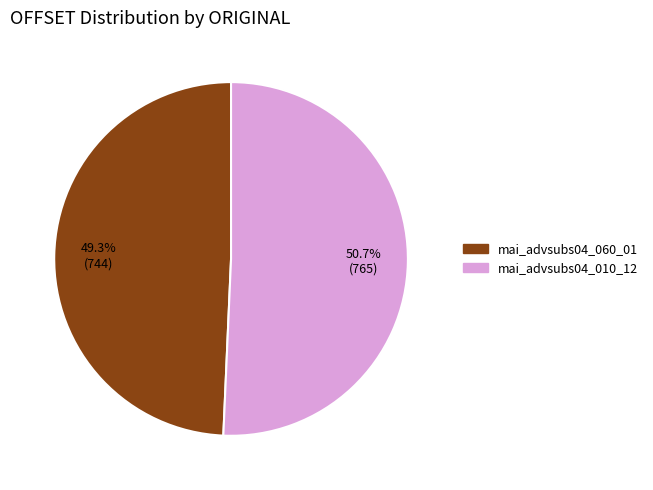

Which category has the biggest portion of the pie?

mai_advsubs04_010_12